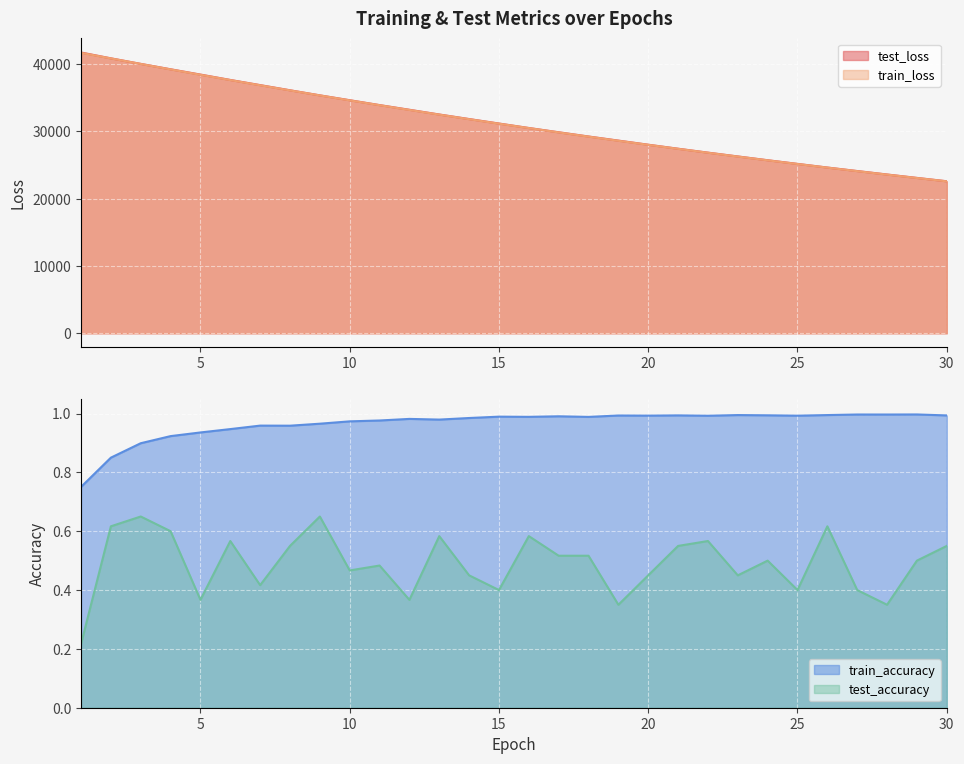

What is the average value of the test_accuracy series?

0.5